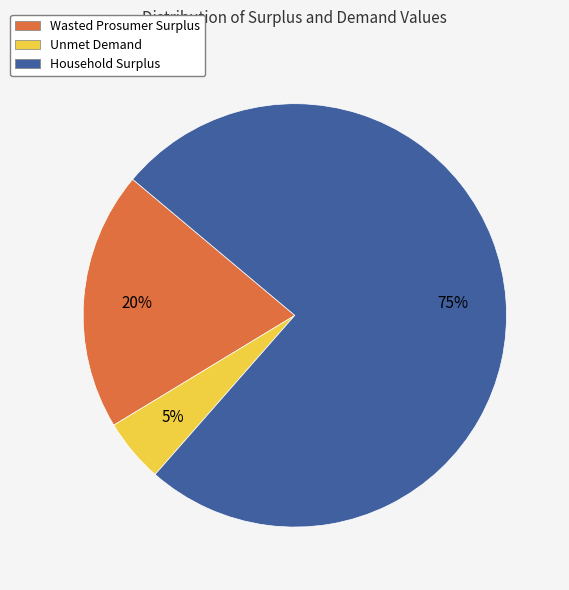

To the nearest percent, what percentage of the pie is Unmet Demand?

5%